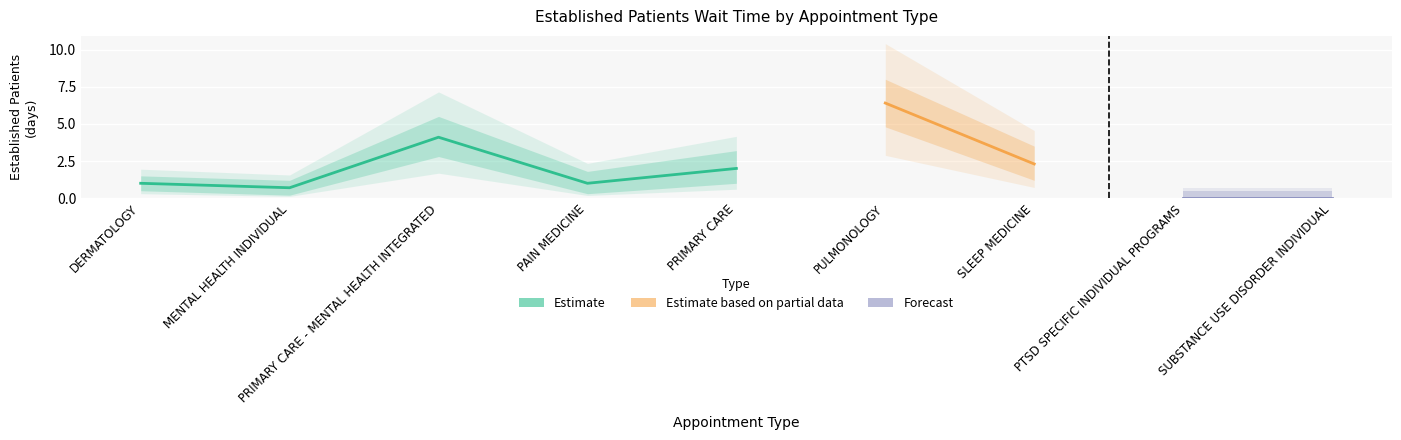

Where is the first local maximum for EstablishedPatients_lower?

PRIMARY CARE - MENTAL HEALTH INTEGRATED